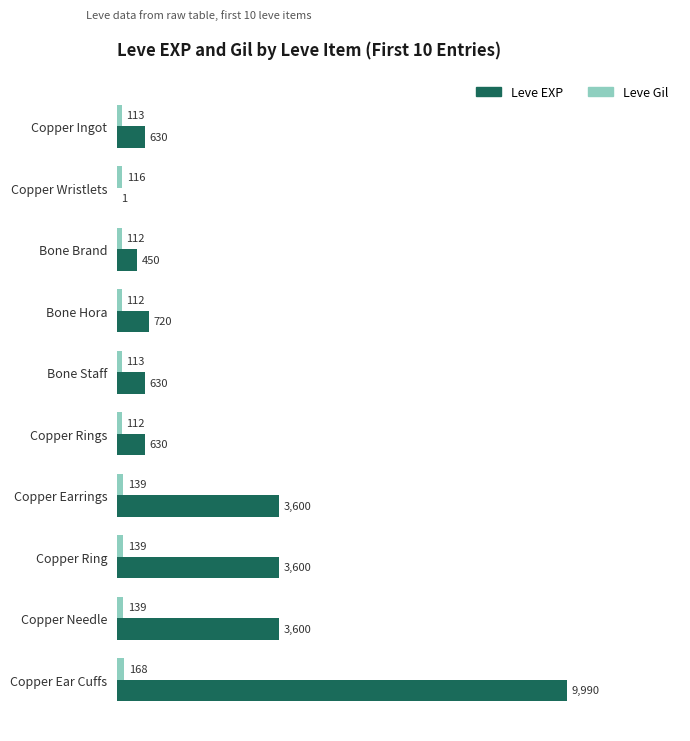

Is the value of Leve Gil at Copper Needle greater than the value of Leve EXP at Bone Brand?

No